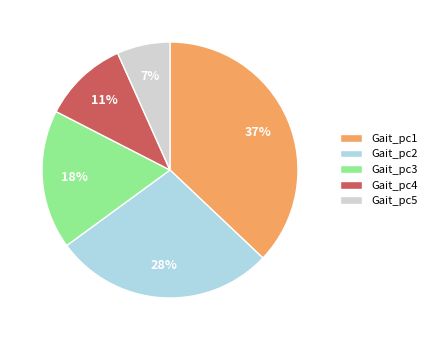

What is the smallest slice in the pie chart?

Gait_pc5